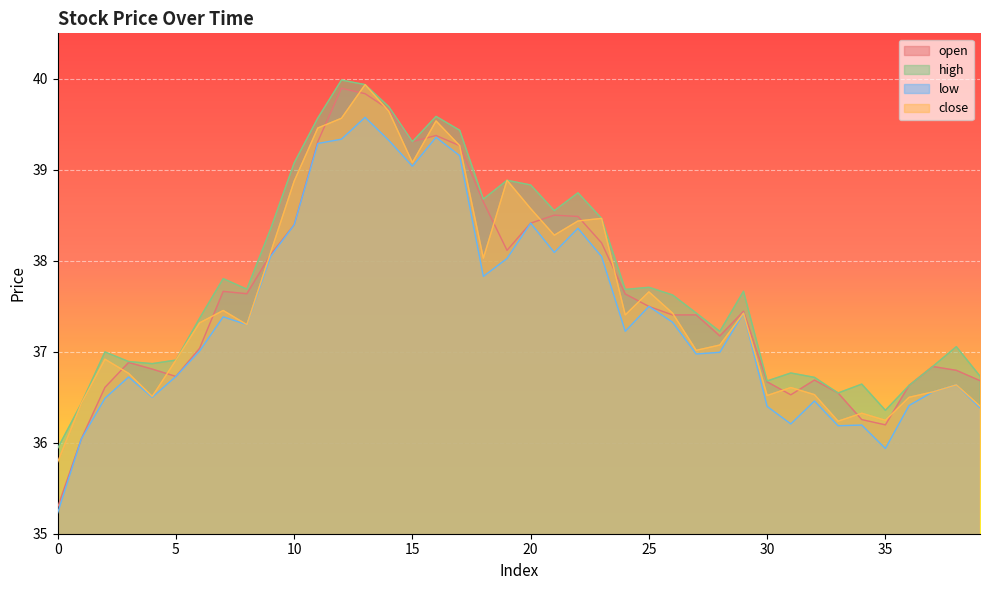

What is the minimum value for close?

35.8